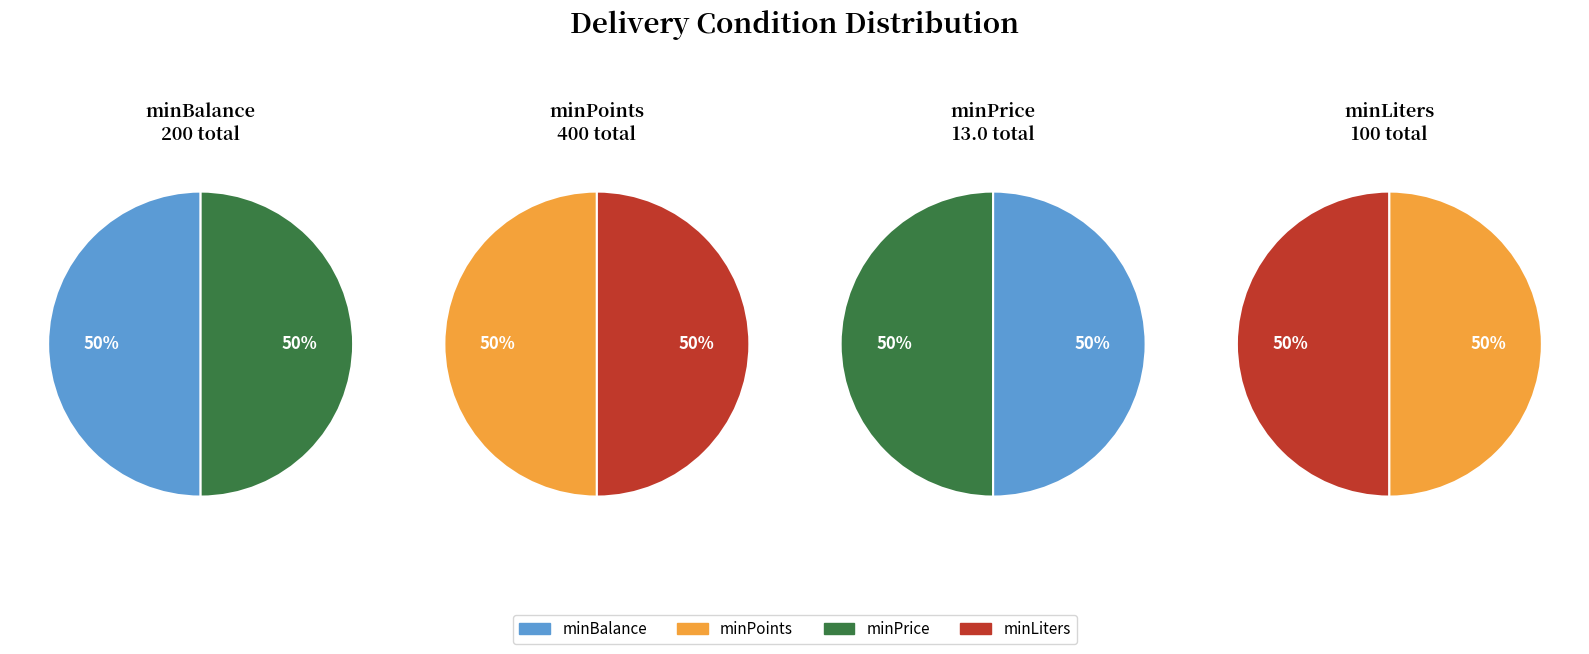

Is there any slice that represents more than half of the pie?

No